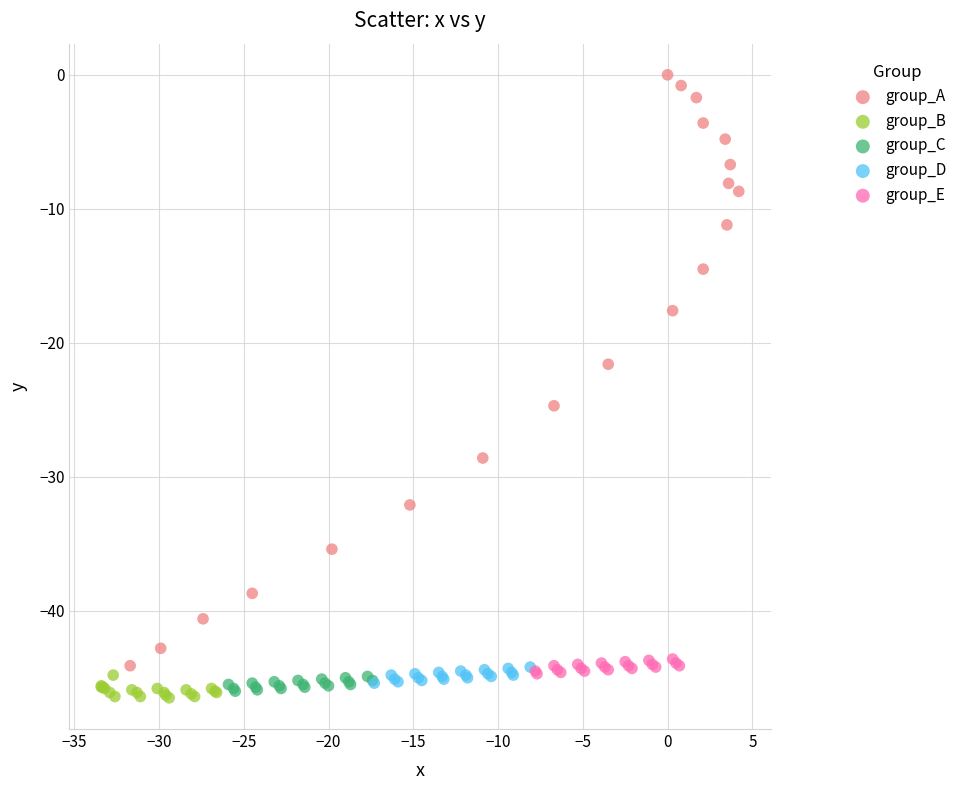

Which series has the widest spread of Y values?

group_A